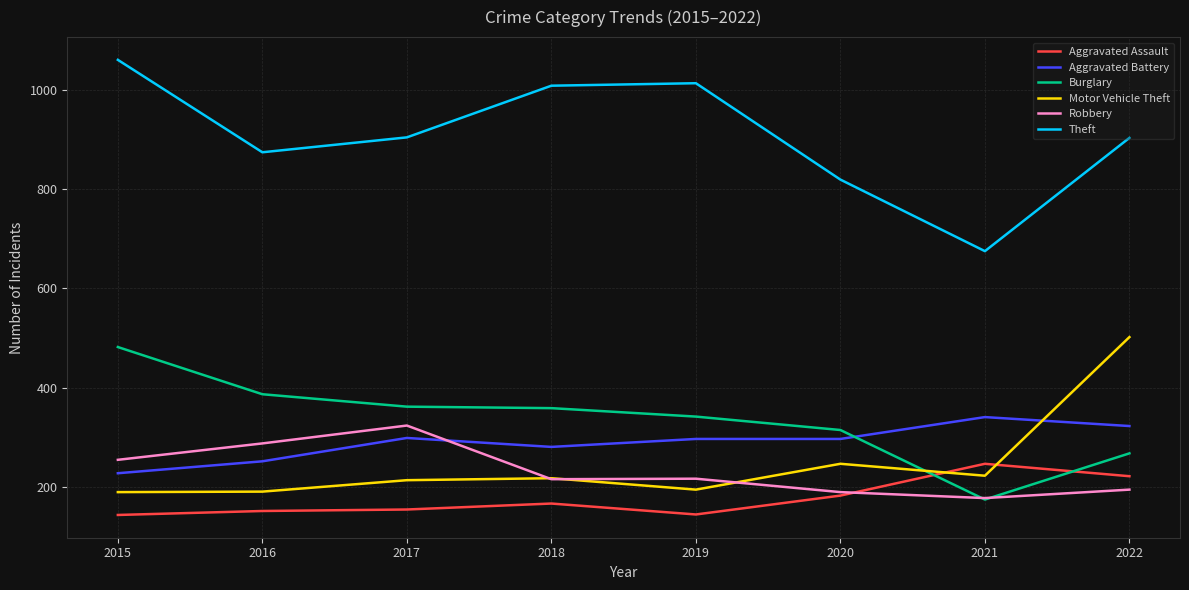

What is the minimum value shown in the chart?

144